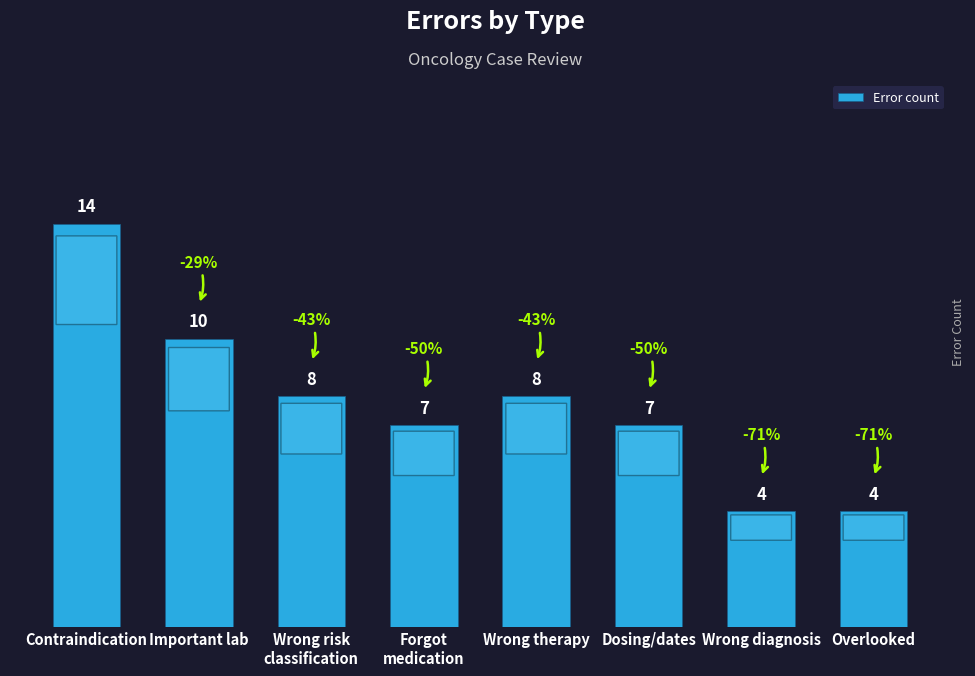

The chart shows a value of 1 at Wrong diagnosis. True or false?

False